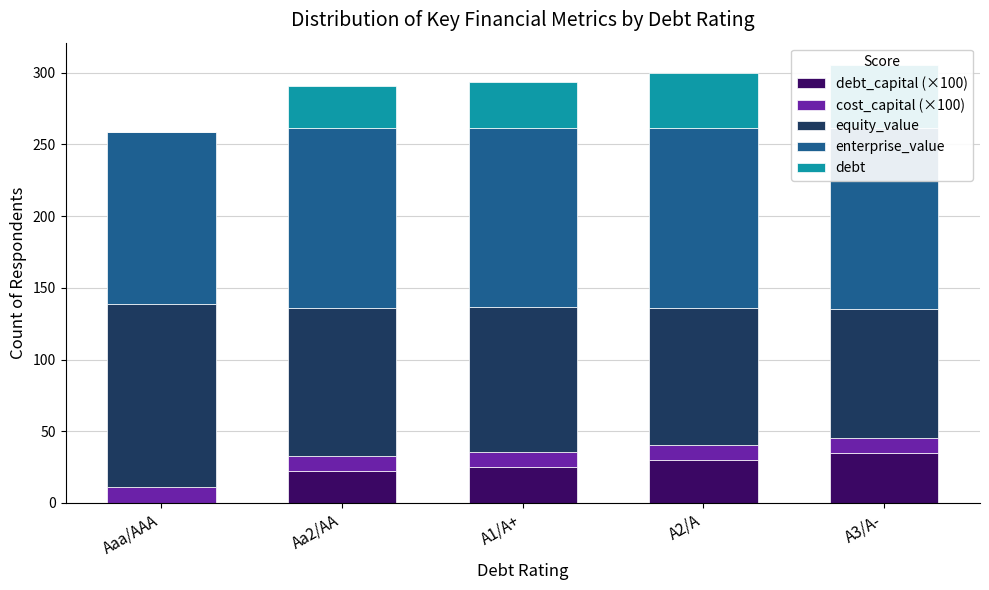

Reading left to right, what are all the values shown in this chart?

debt_capital (×100): 0.0	22.0	25.0	30.0	35.0
cost_capital (×100): 11.0	10.6	10.7	10.6	10.6
equity_value: 127.8	103.6	101.0	95.3	89.4
enterprise_value: 120.2	125.3	125.2	125.9	126.3
debt: 0.0	29.2	31.7	38.1	44.4